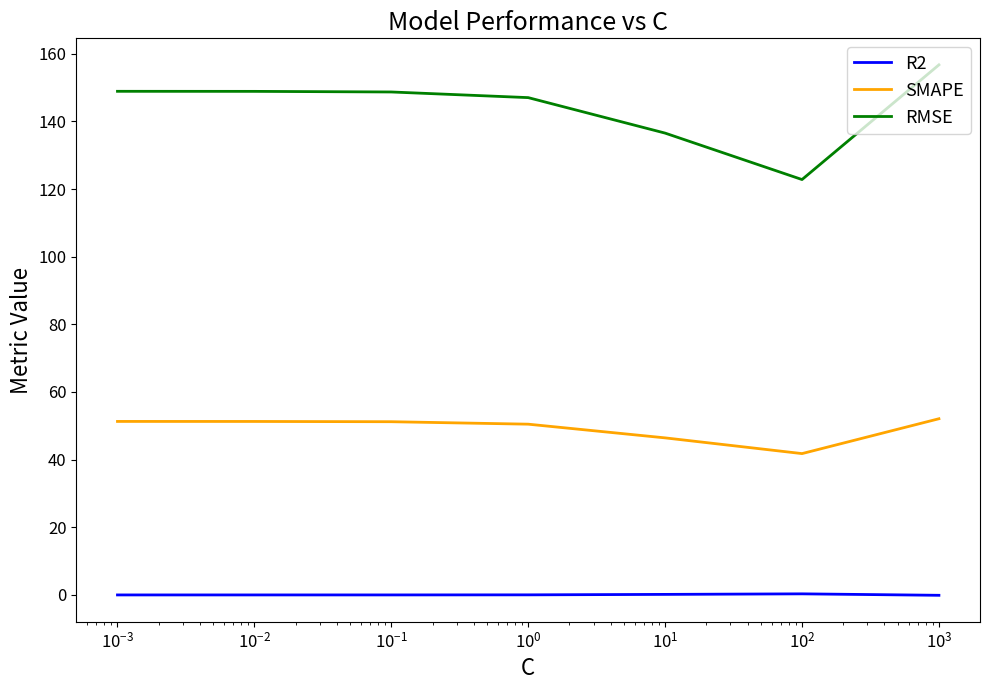

Which series has the largest total across all categories?

RMSE